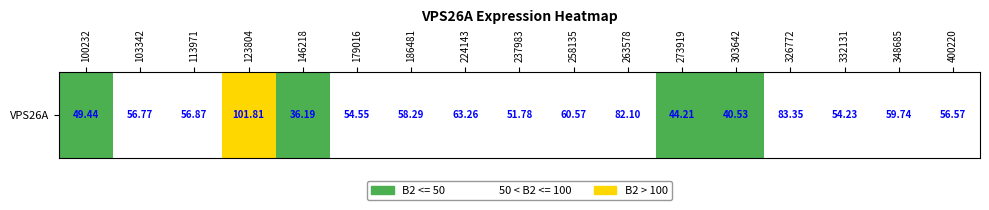

List the labels in order of value, largest first.

123804, 326772, 263578, 224143, 258135, 348685, 186481, 113971, 103342, 400220, 179016, 332131, 237983, 100232, 273919, 303642, 146218